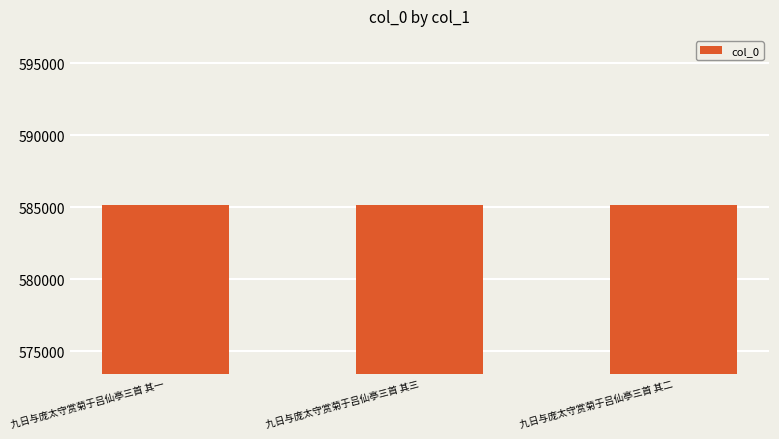

The chart shows a value of 585174 at 九日与庞太守赏菊于吕仙亭三首 其一. True or false?

True